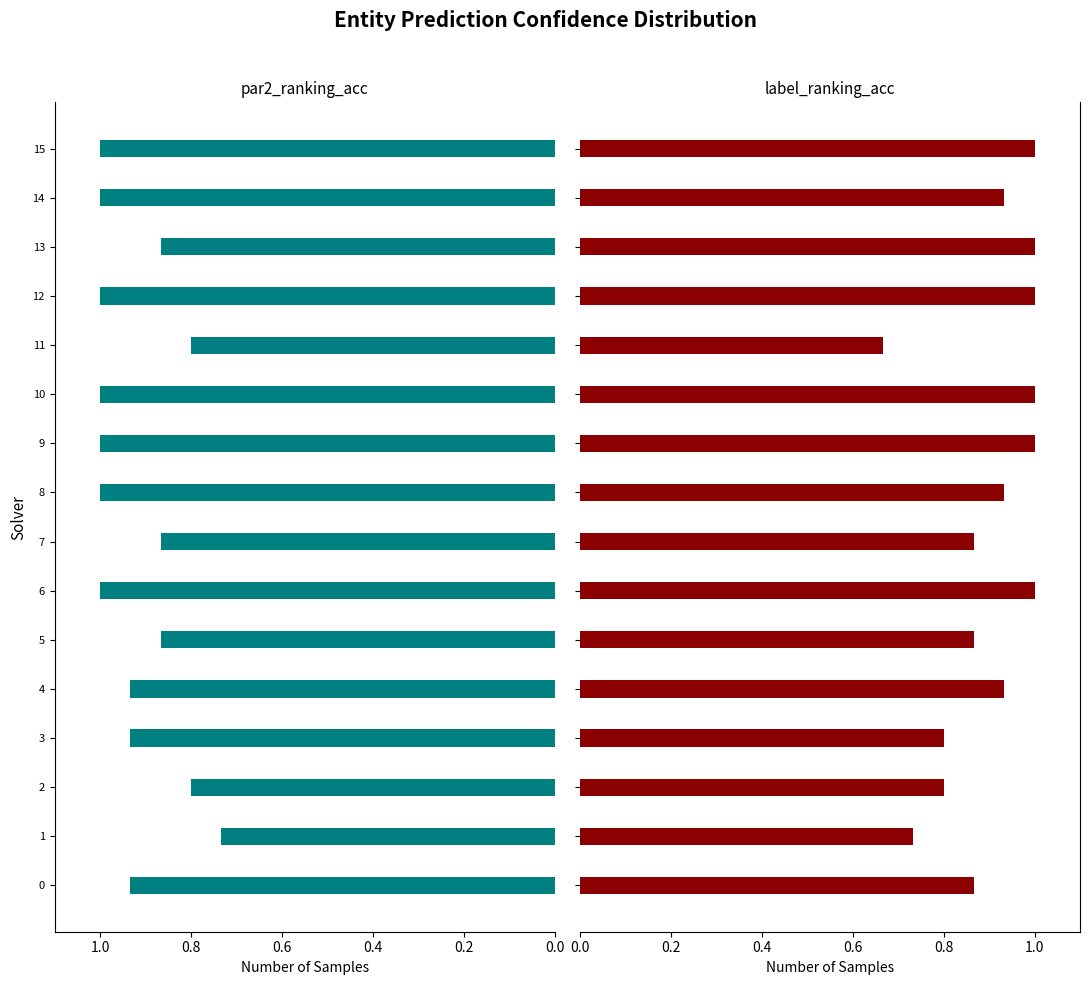

Rank the series by their average value, from highest to lowest.

par2_ranking_acc, label_ranking_acc